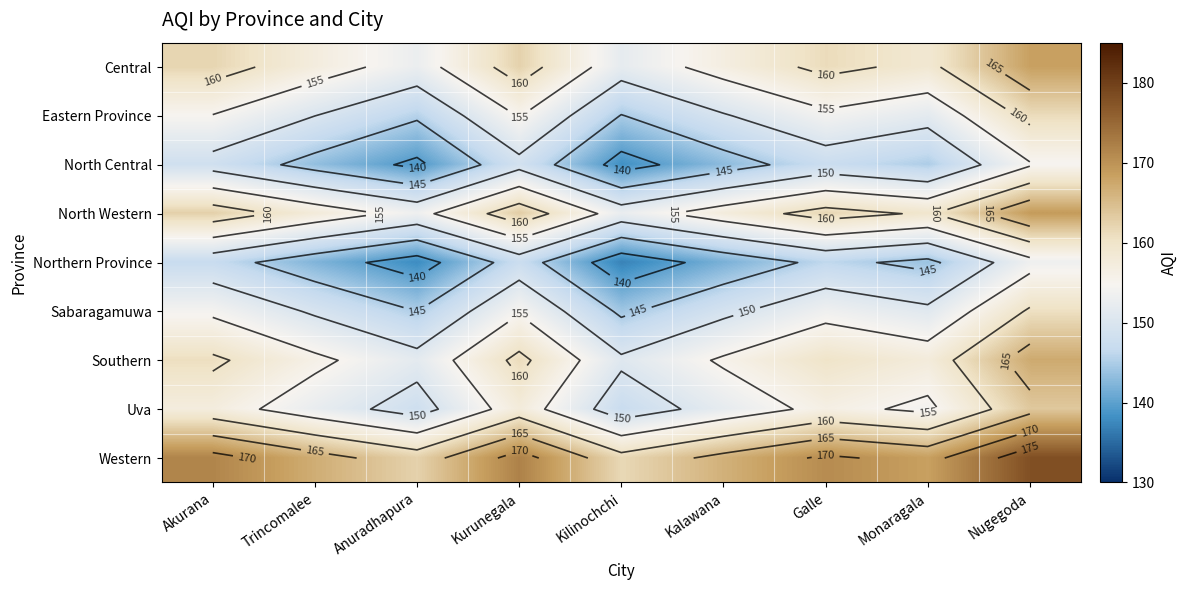

How many data points in Sabaragamuwa are less than 151?

4